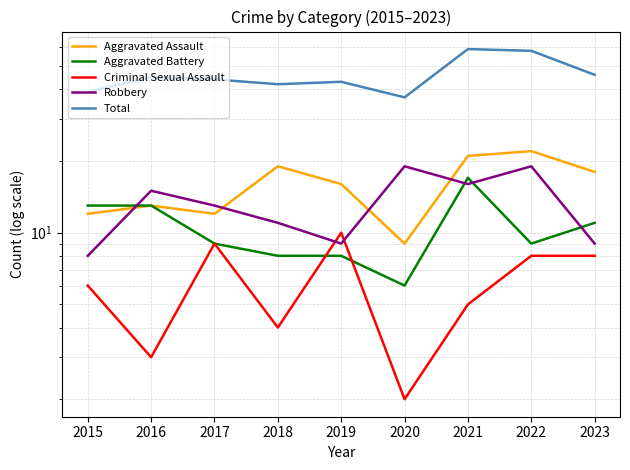

True or false: Aggravated Assault and Total cross at least once.

False